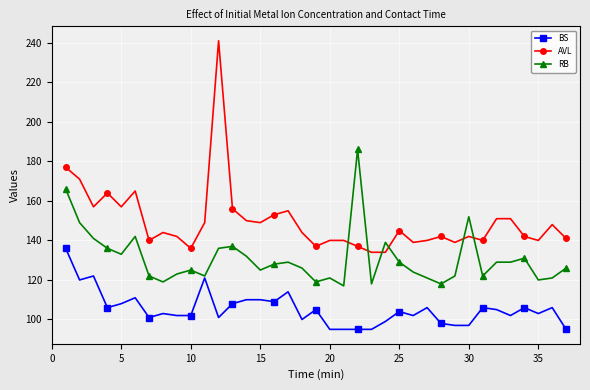

True or false: RB has more than 0 points higher than both neighbors.

True